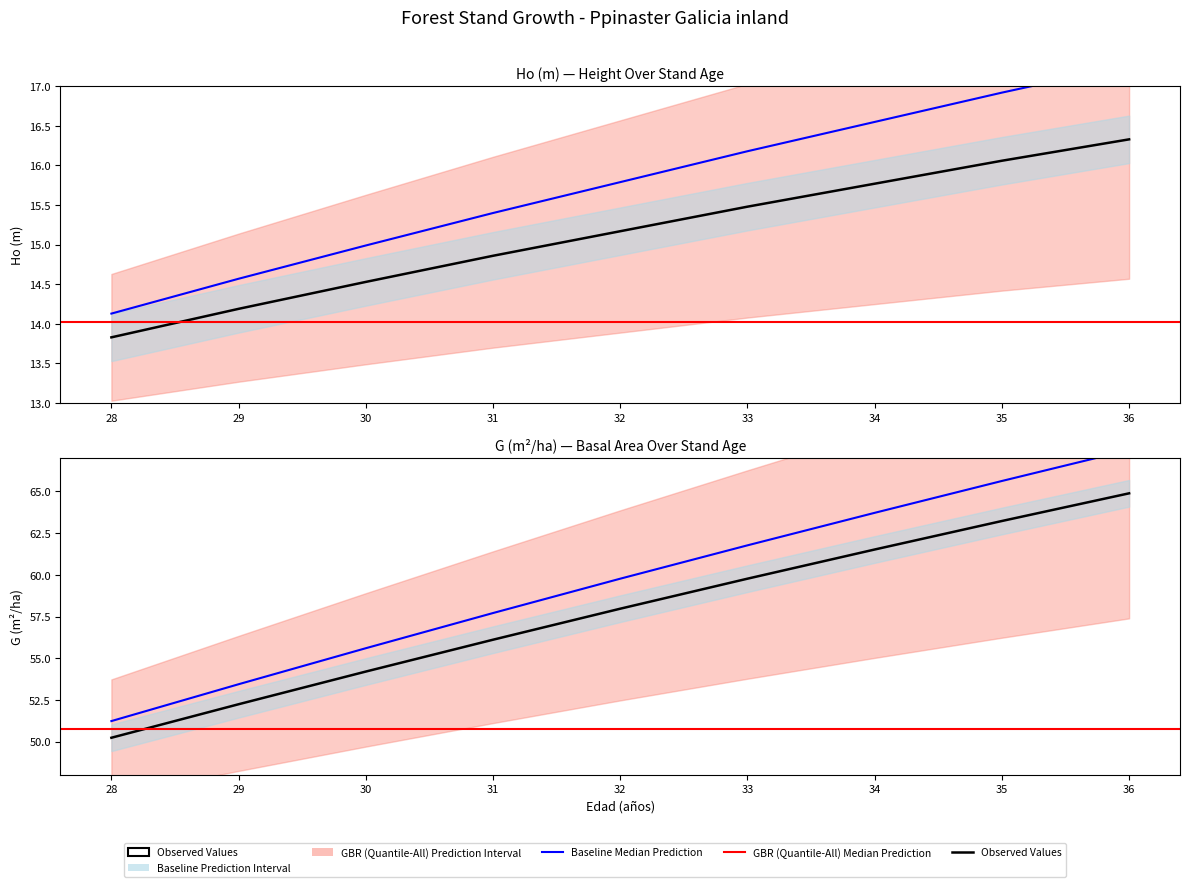

Reading left to right, transcribe all the data shown in this chart.

Ho (m): 13.8	14.2	14.5	14.9	15.2	15.5	15.8	16.1	16.3
G (m2/ha): 50.2	52.2	54.2	56.1	58.0	59.8	61.5	63.2	64.9